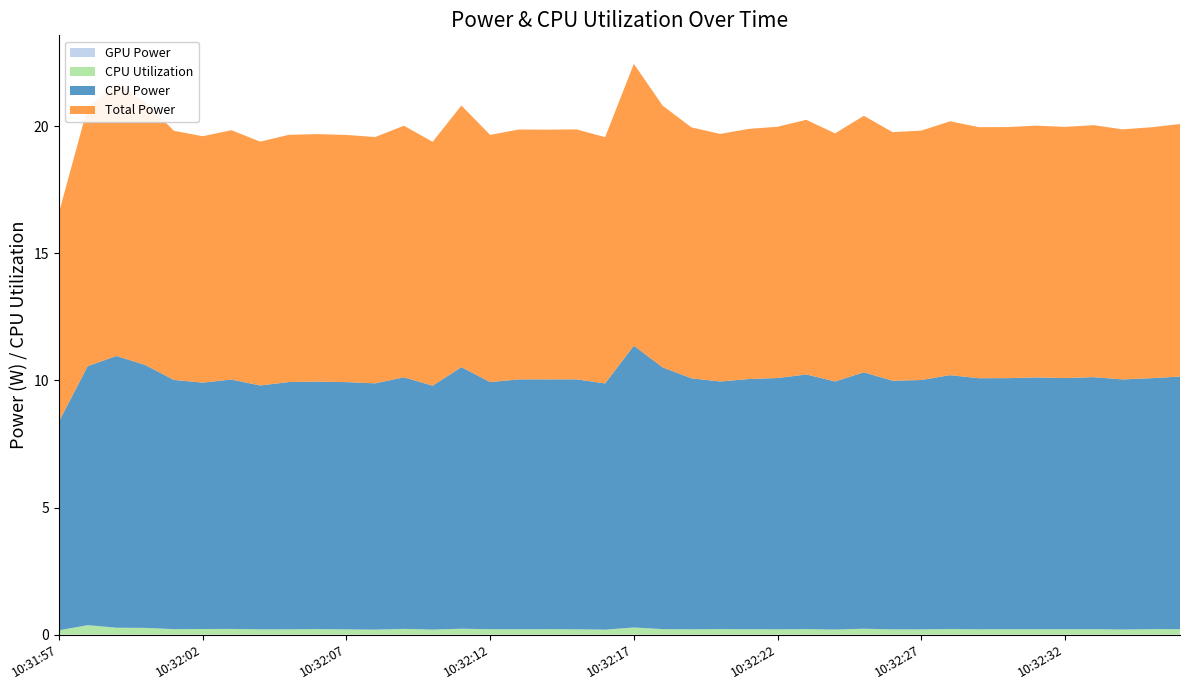

Reading left to right, extract all data points from this chart.

GPU Power: 0.0	0.0	0.0	0.0	0.0	0.0	0.0	0.0	0.0	0.0	0.0	0.0	0.0	0.0	0.0	0.0	0.0	0.0	0.0	0.0	0.0	0.0	0.0	0.0	0.0	0.0	0.0	0.0	0.0	0.0	0.0	0.0	0.0	0.0	0.0	0.0	0.0	0.0	0.0	0.0
CPU Utilization: 0.2	0.4	0.3	0.3	0.2	0.2	0.2	0.2	0.2	0.2	0.2	0.2	0.2	0.2	0.2	0.2	0.2	0.2	0.2	0.2	0.3	0.2	0.2	0.2	0.2	0.2	0.2	0.2	0.2	0.2	0.2	0.2	0.2	0.2	0.2	0.2	0.2	0.2	0.2	0.2
CPU Power: 8.2	10.2	10.7	10.3	9.8	9.7	9.8	9.6	9.7	9.7	9.7	9.7	9.9	9.6	10.3	9.7	9.8	9.8	9.8	9.7	11.1	10.3	9.9	9.7	9.8	9.9	10.0	9.8	10.1	9.8	9.8	10.0	9.9	9.9	9.9	9.9	9.9	9.8	9.9	9.9
Total Power: 8.2	10.2	10.7	10.3	9.8	9.7	9.8	9.6	9.7	9.7	9.7	9.7	9.9	9.6	10.3	9.7	9.8	9.8	9.8	9.7	11.1	10.3	9.9	9.7	9.8	9.9	10.0	9.8	10.1	9.8	9.8	10.0	9.9	9.9	9.9	9.9	9.9	9.8	9.9	9.9